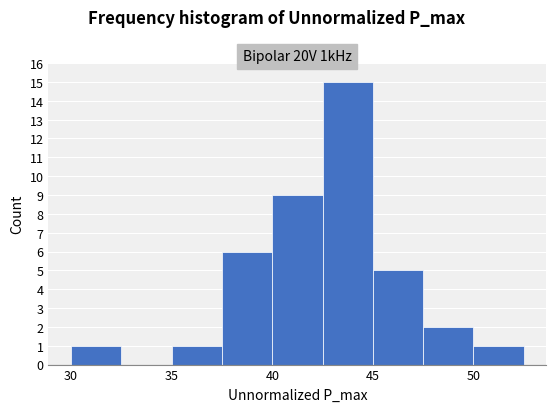

Which range on the x-axis has the tallest bar?

42.5 to 45.0